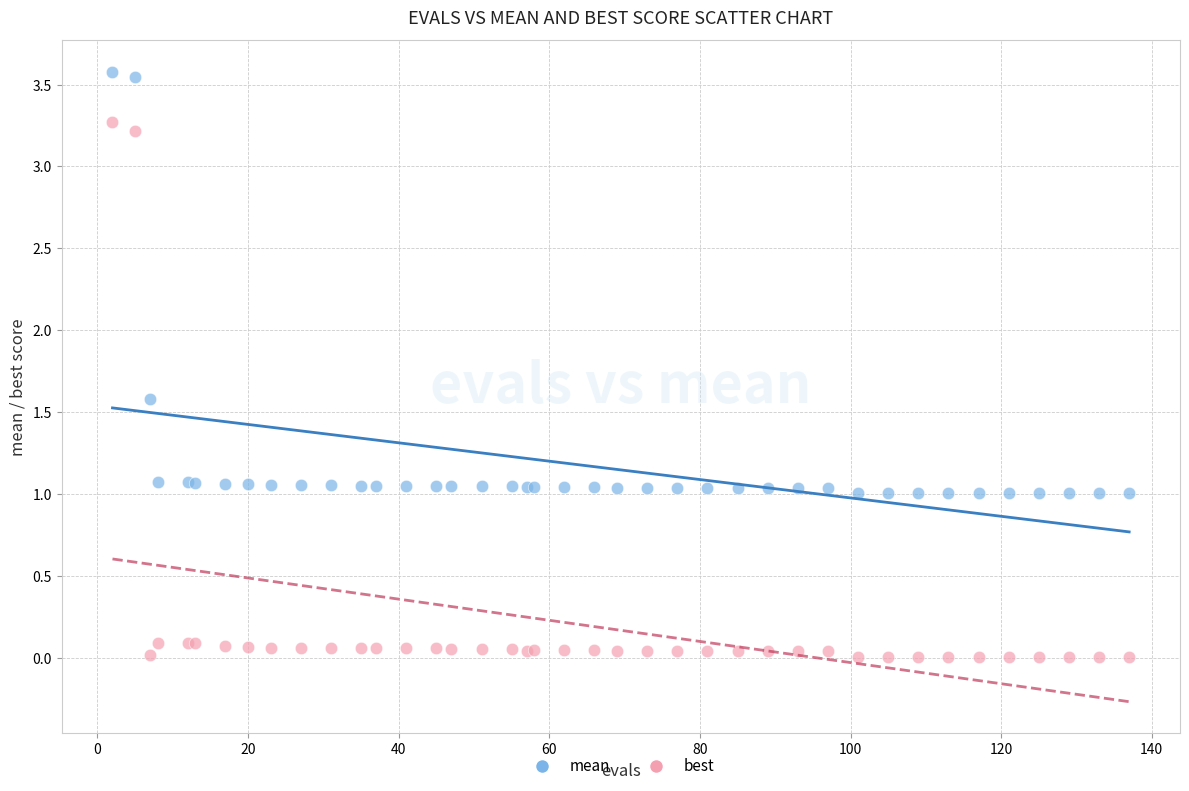

Which series has the widest spread of Y values?

best